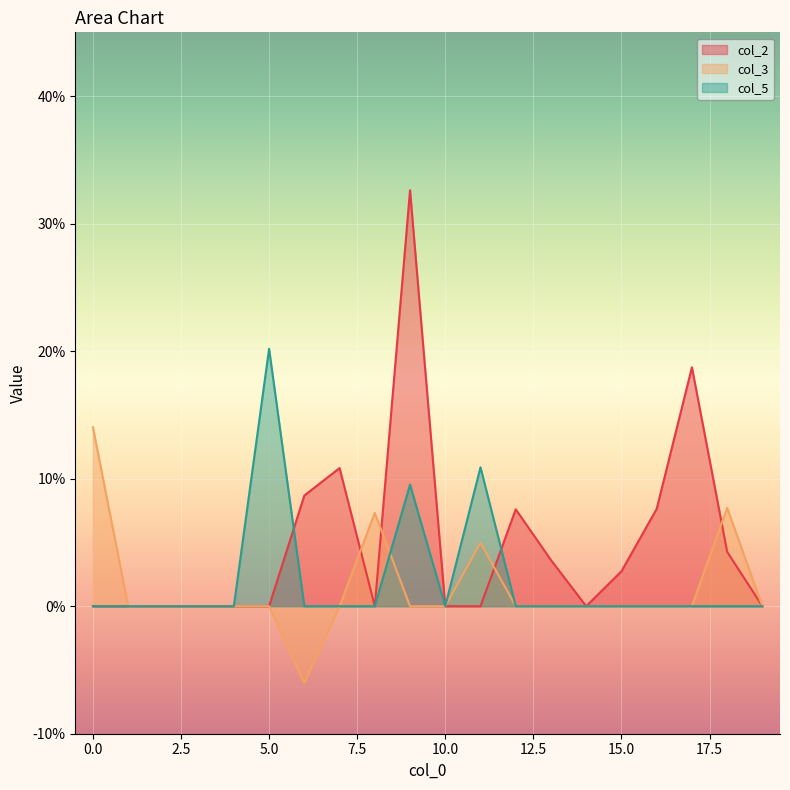

After their last crossing, which series has the higher values: col_3 or col_2?

col_3